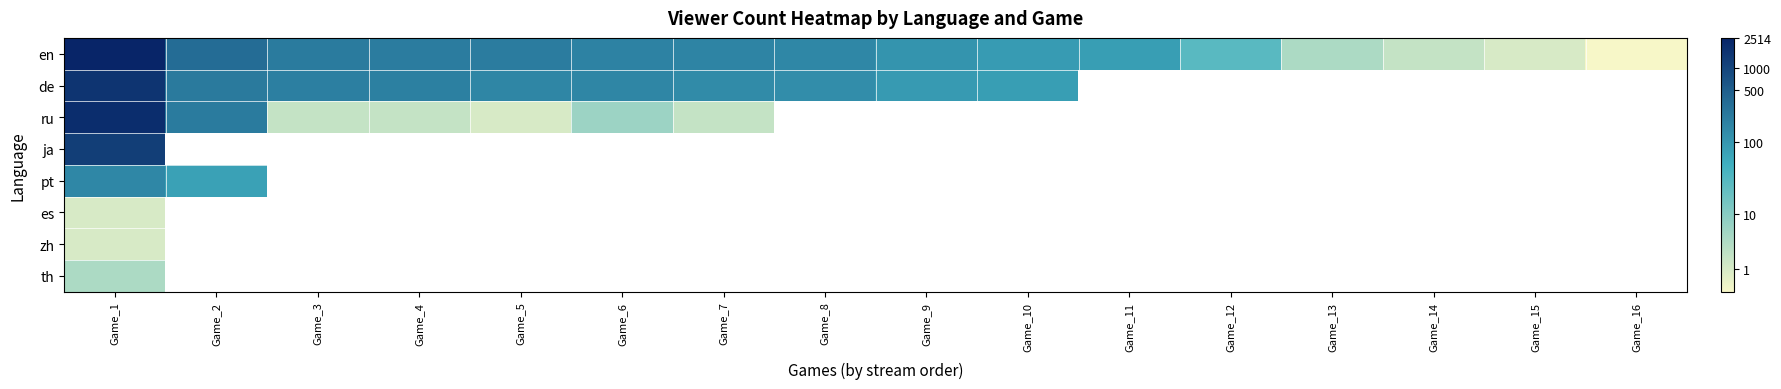

Which series has the largest range (max minus min)?

en